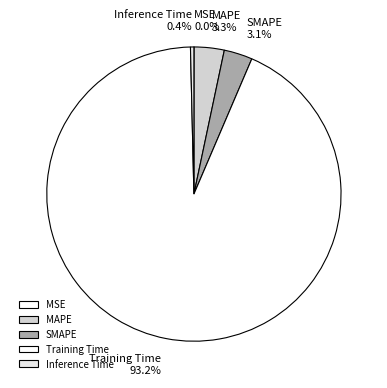

To the nearest percent, what is the combined percentage of SMAPE and MAPE?

6%